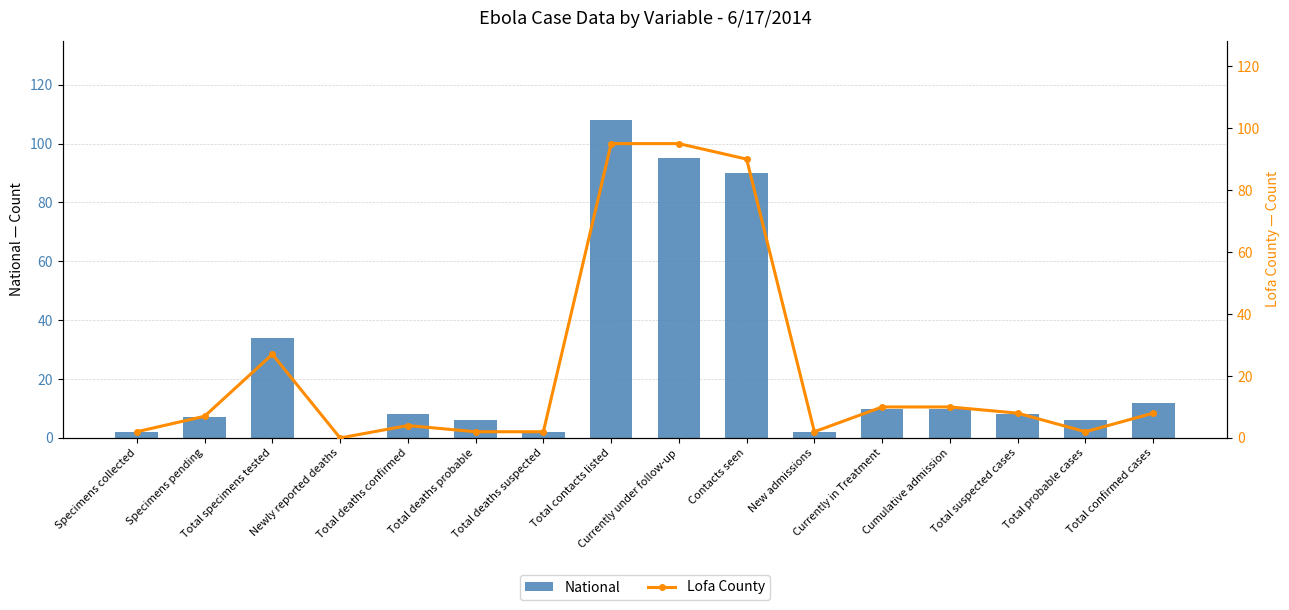

What is the difference between the maximum and minimum values in the National series?

108